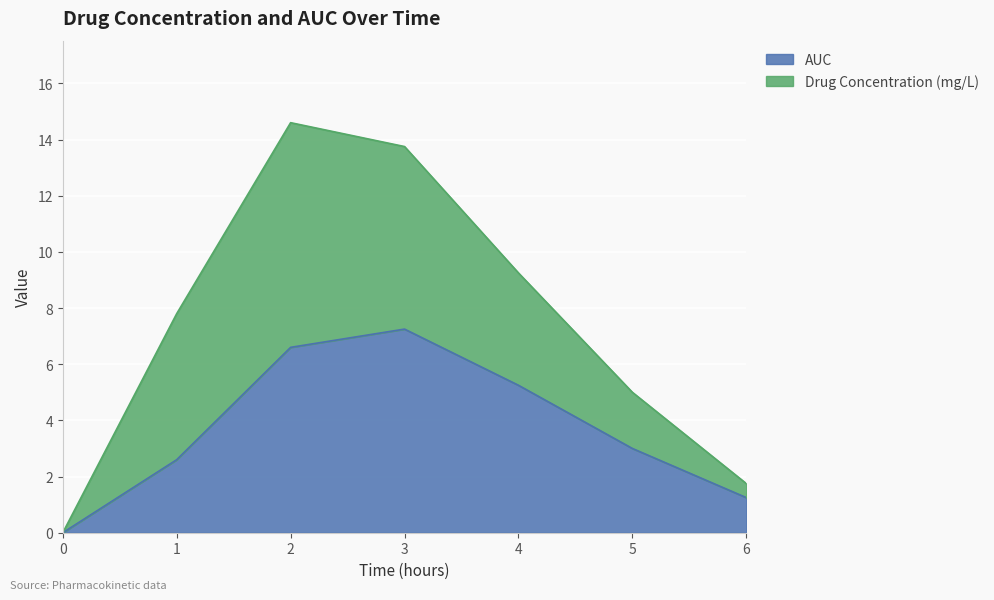

List the labels in order of value, largest first.

3, 2, 4, 5, 1, 6, 0